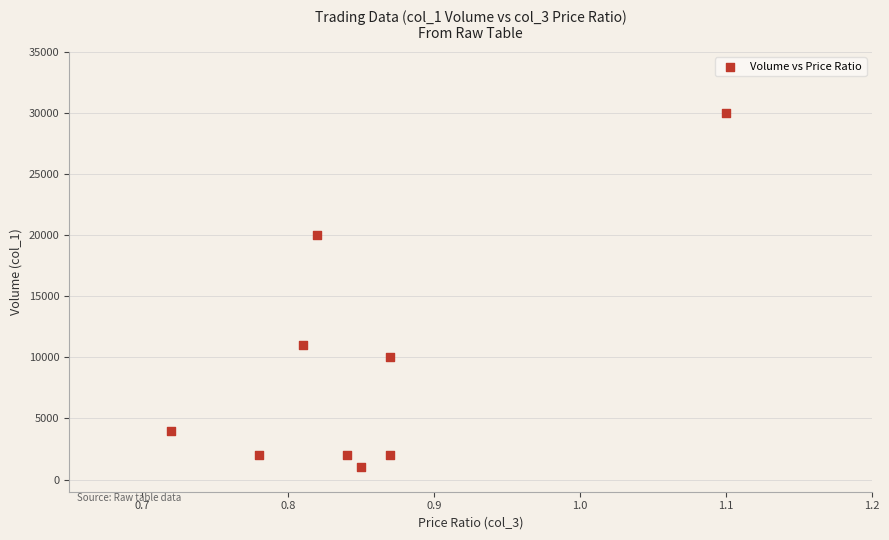

What is the average Y value?

9111